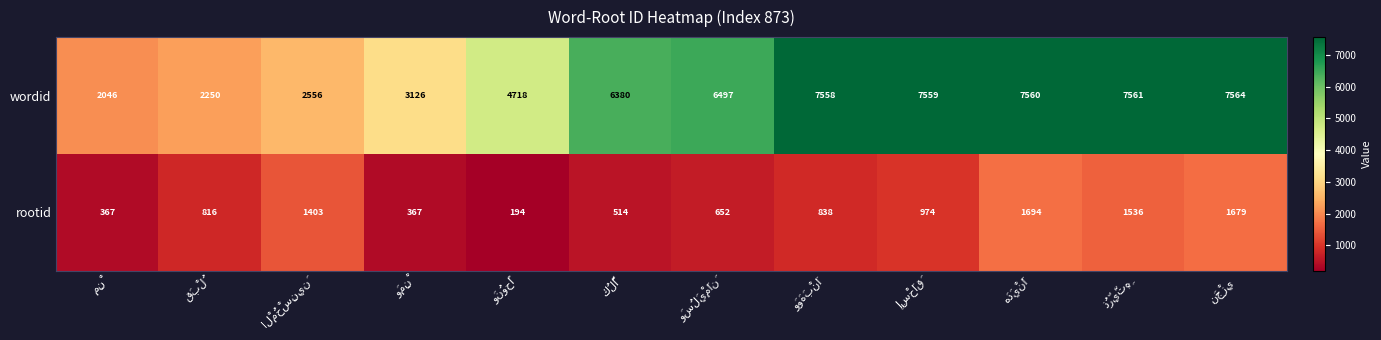

Rank the series by their maximum value, from lowest to highest.

rootid, wordid